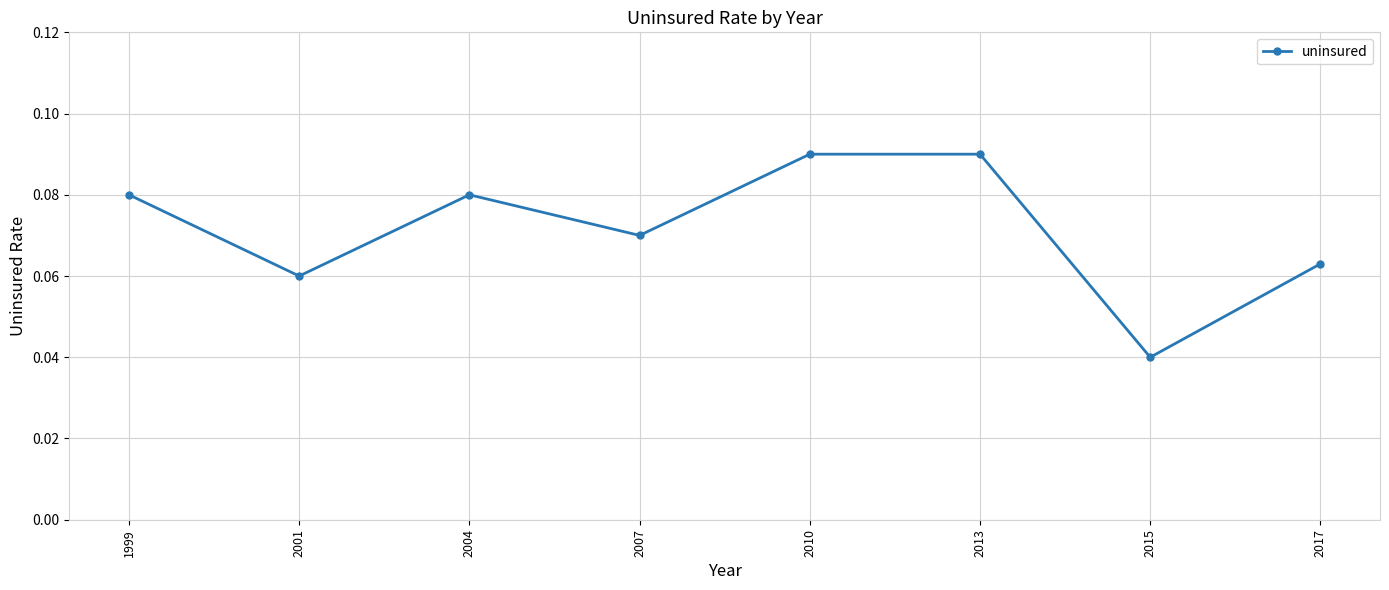

Which label corresponds to the smallest value in the chart?

2015